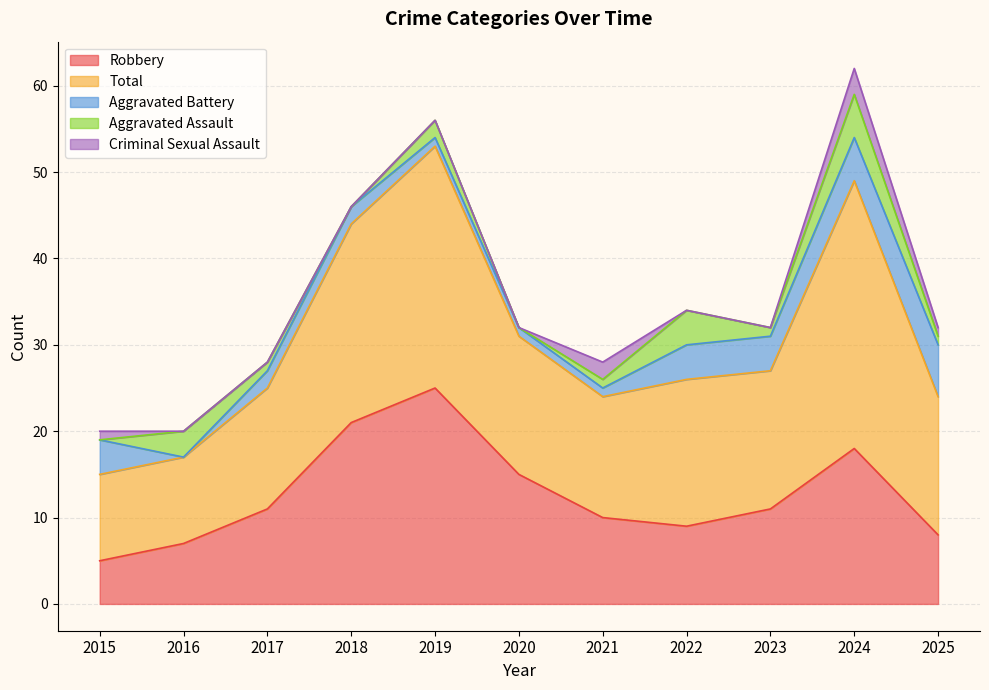

Does the chart have visible grid lines?

Yes